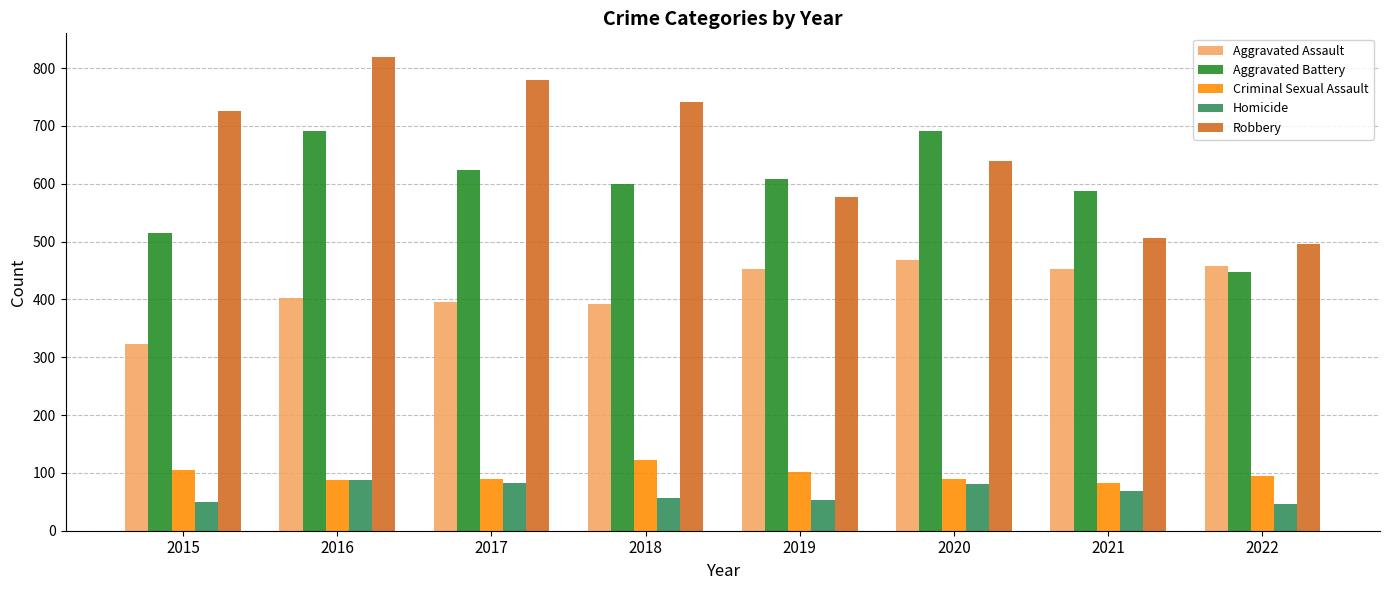

How many bars are there in each group?

5